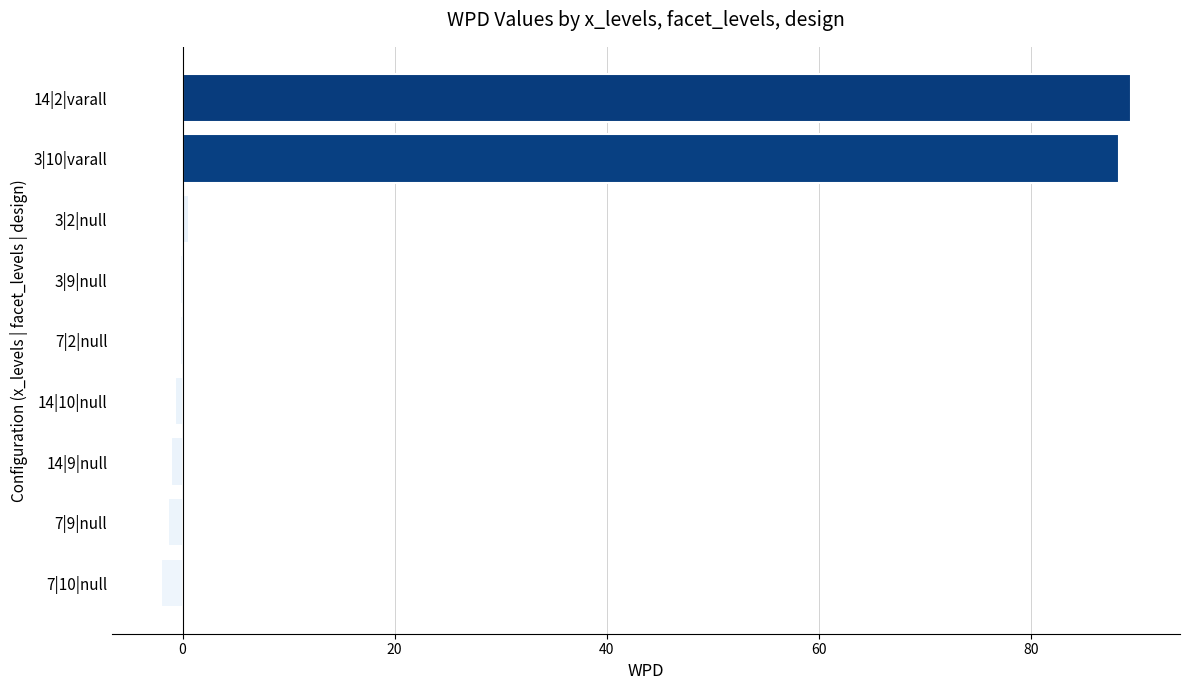

What is the maximum value shown in the chart?

89.5